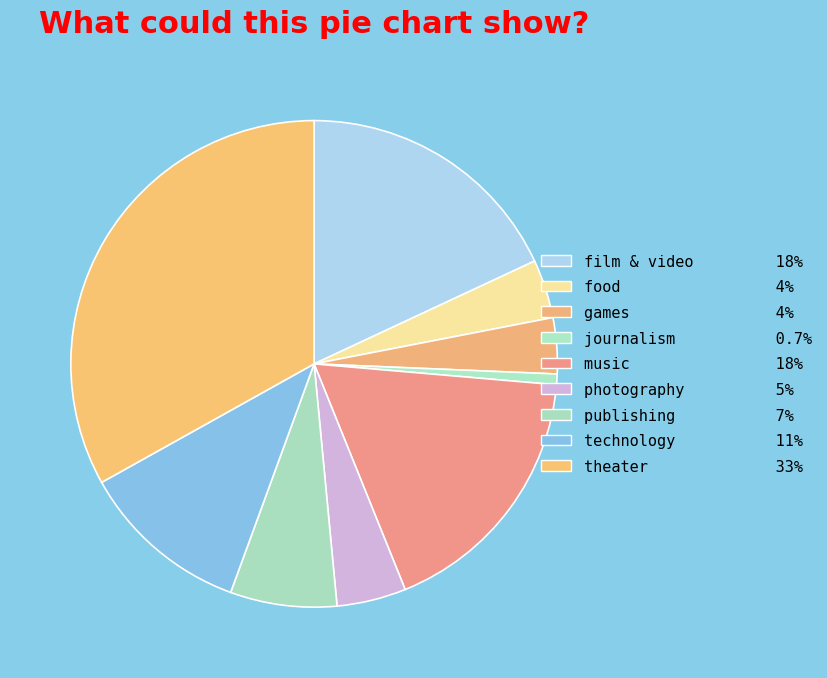

Count the number of slices in the pie.

9